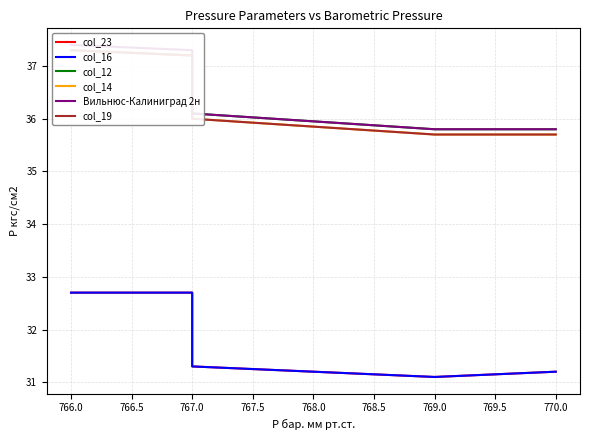

What is the value of the col_19 point at the 16th from the left?

35.7